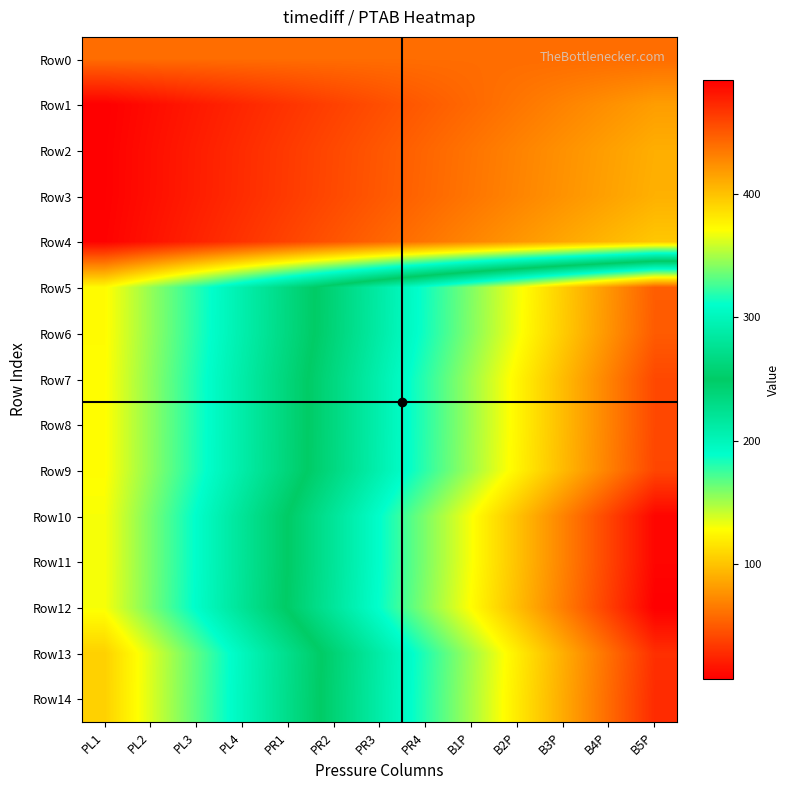

How many data points does each series have?

13